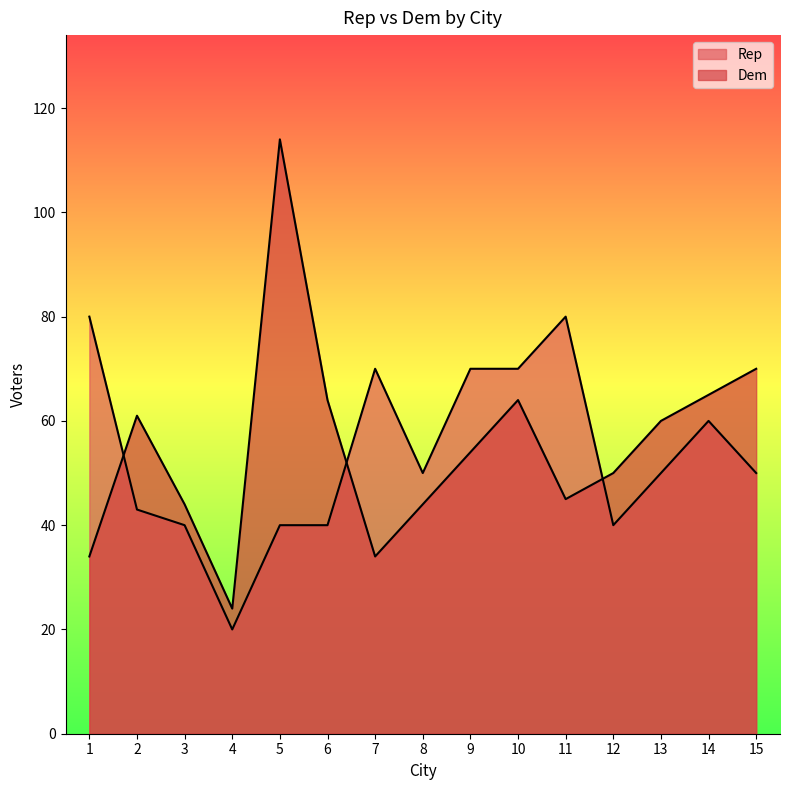

How many lines are shown in the chart?

2